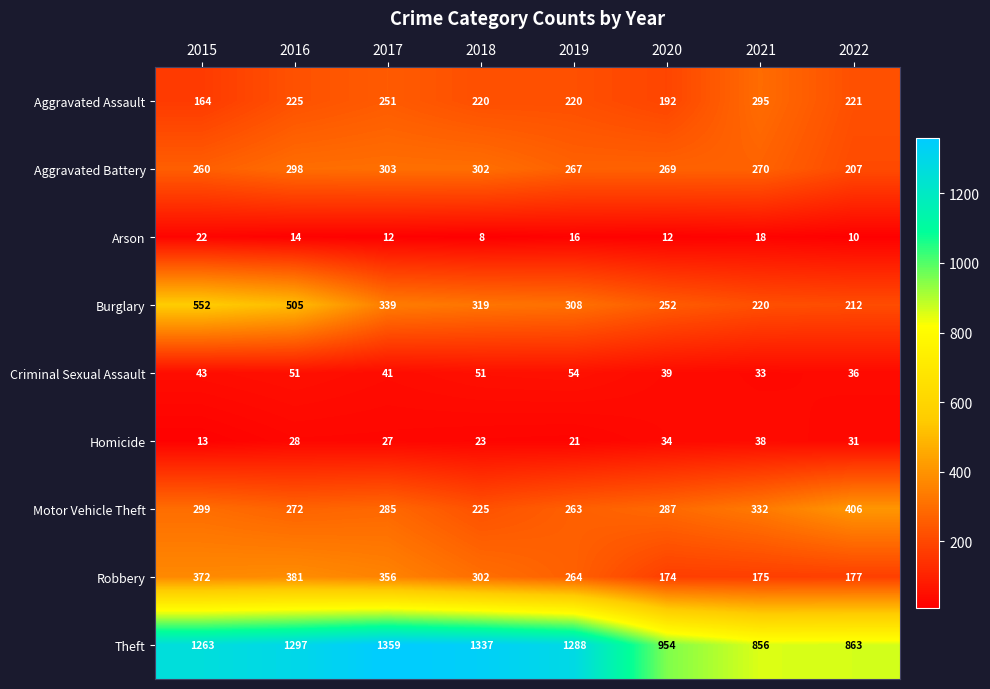

What is the total value across all series at 2022?

2163